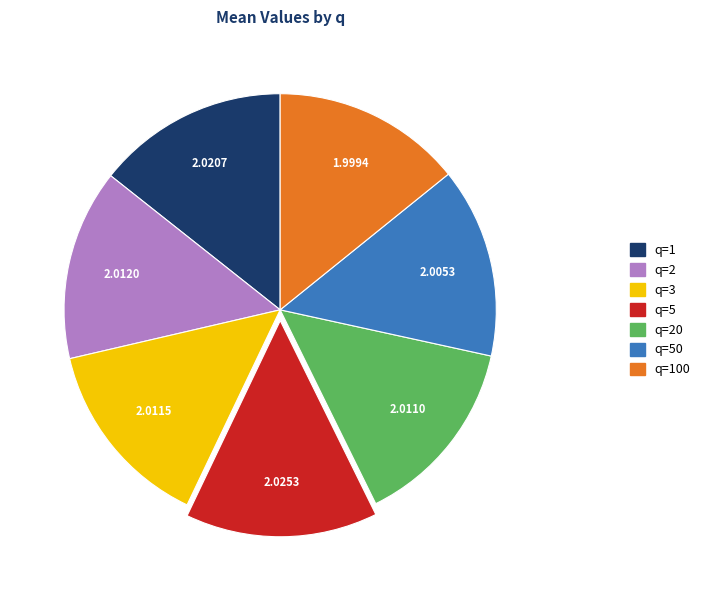

Is there a majority slice in this chart?

No